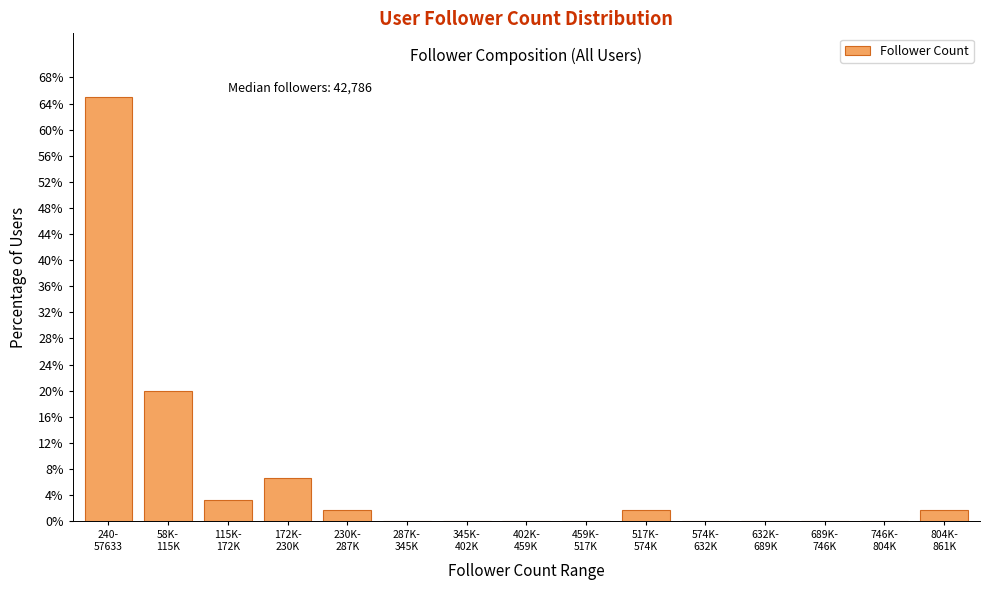

What is the greatest value displayed?

65.0